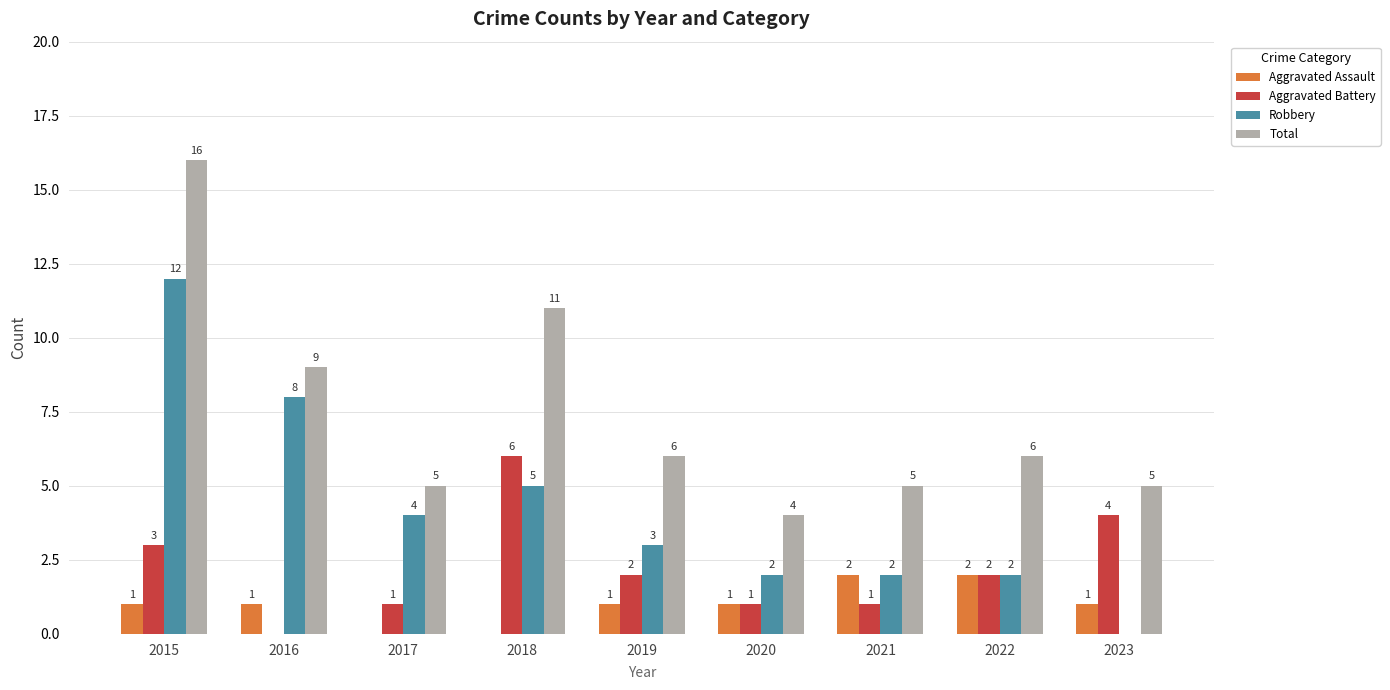

Between 2017 and 2023, which series saw the biggest shift?

Robbery